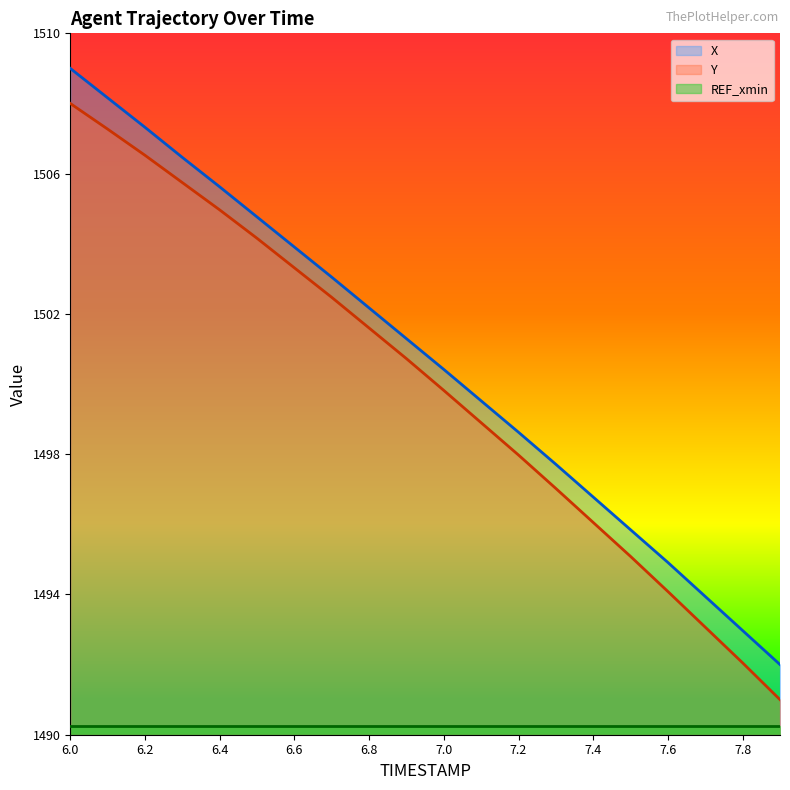

What is the label of the 1st point from the right?

7.9